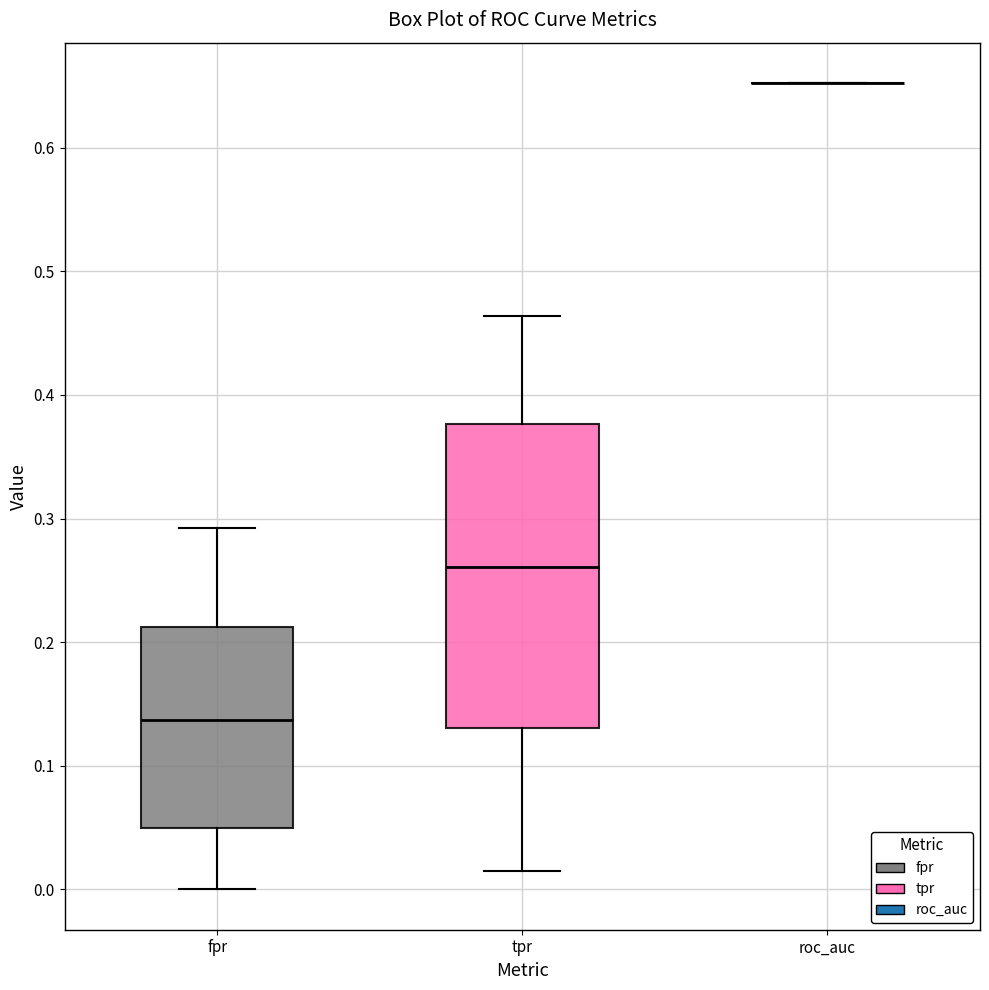

Reading left to right, transcribe this box plot: for each box, give where its median line is, the range the box spans, and where its two whiskers end, as read against the y-axis. The values are not printed on the chart, so give them approximately, as read against the axis.

fpr: median 0.14, box 0.05 to 0.21, whiskers 0.00 to 0.29
tpr: median 0.26, box 0.13 to 0.38, whiskers 0.01 to 0.46
roc_auc: box collapsed to a line at 0.65, whiskers 0.65 to 0.65